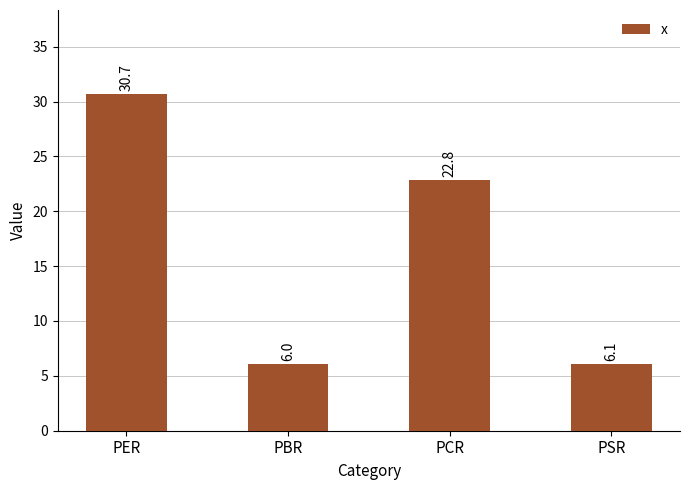

What is the value of the 1st bar from the left?

30.7